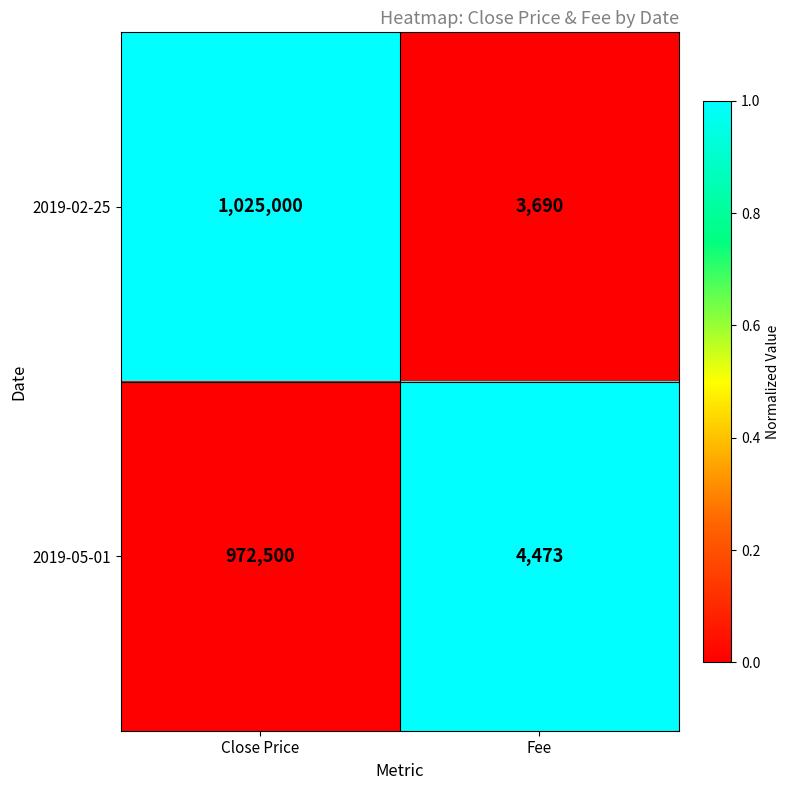

Reading left to right, extract all data points from this chart.

2019-02-25: 1025000	3690
2019-05-01: 972500	4473